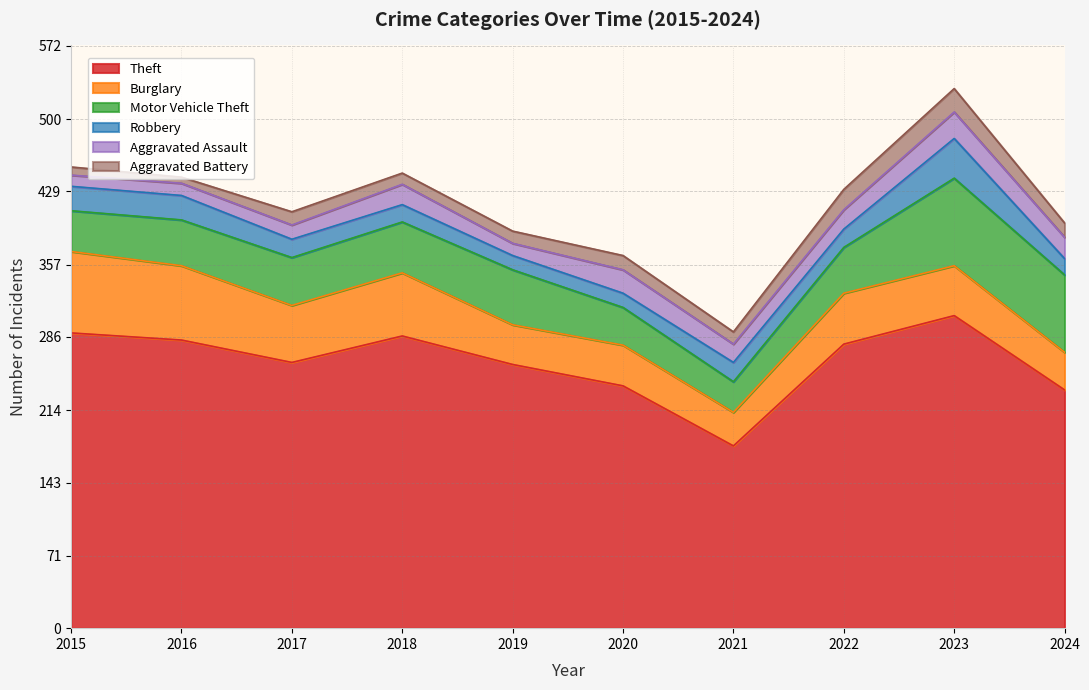

The Aggravated Assault series shows 20 at 2018. True or false?

True